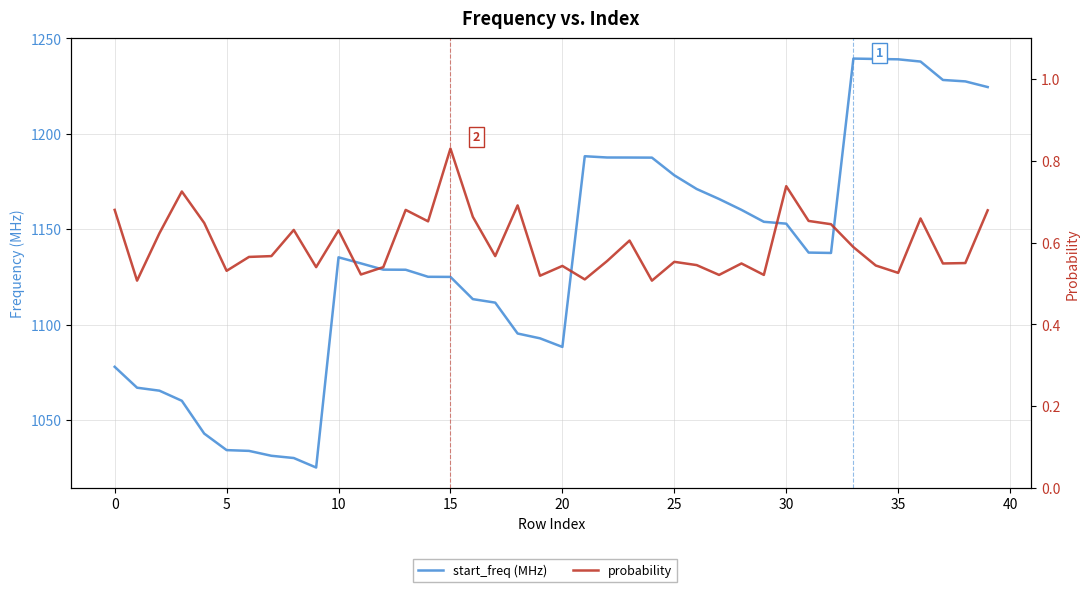

How many lines are shown in the chart?

2